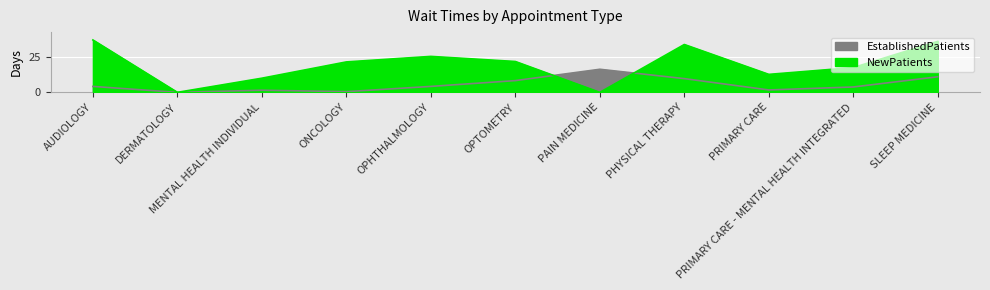

True or false: EstablishedPatients has more than 2 interior local peaks.

False